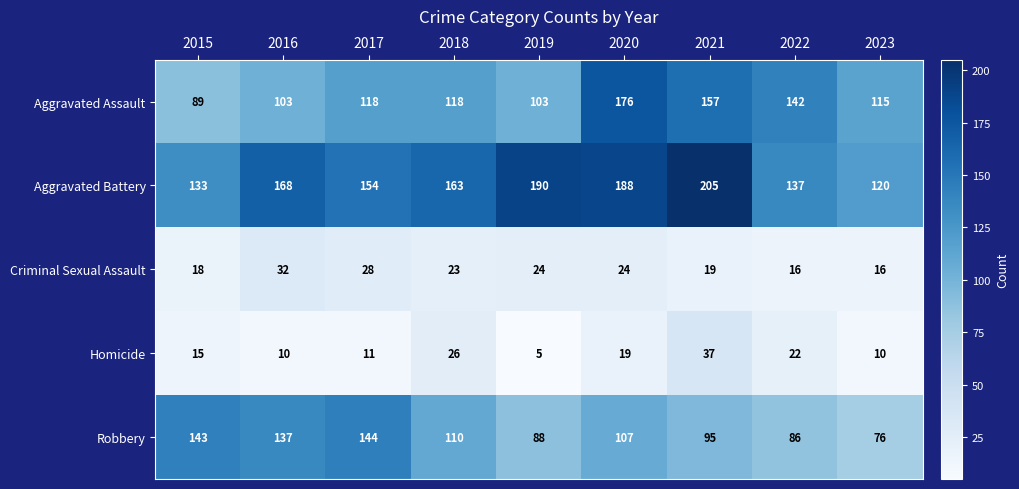

What is the average value of the Homicide series?

17